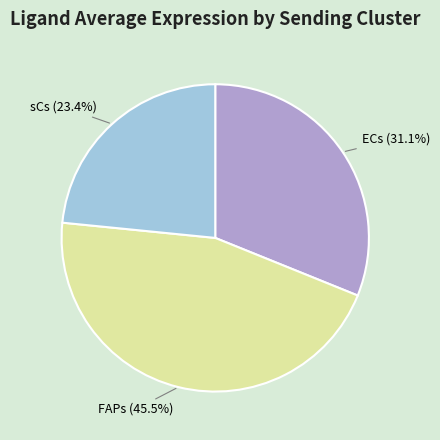

Is there any slice that represents more than half of the pie?

No